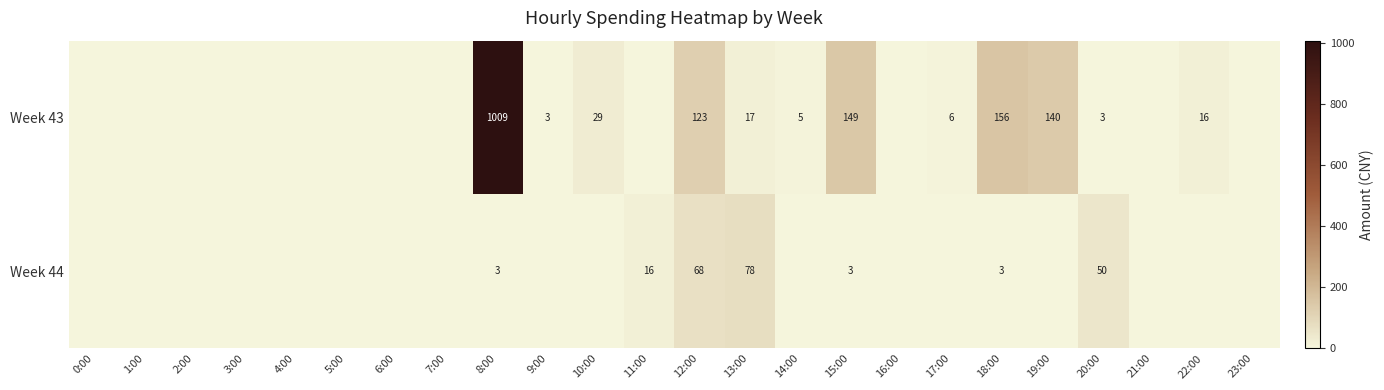

The value of Week 43 at 19:00 is 140. True or false?

True